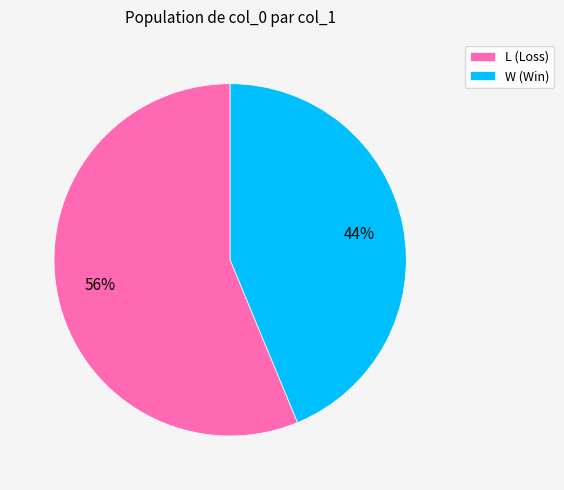

The W slice represents 33% of the pie. True or false?

False